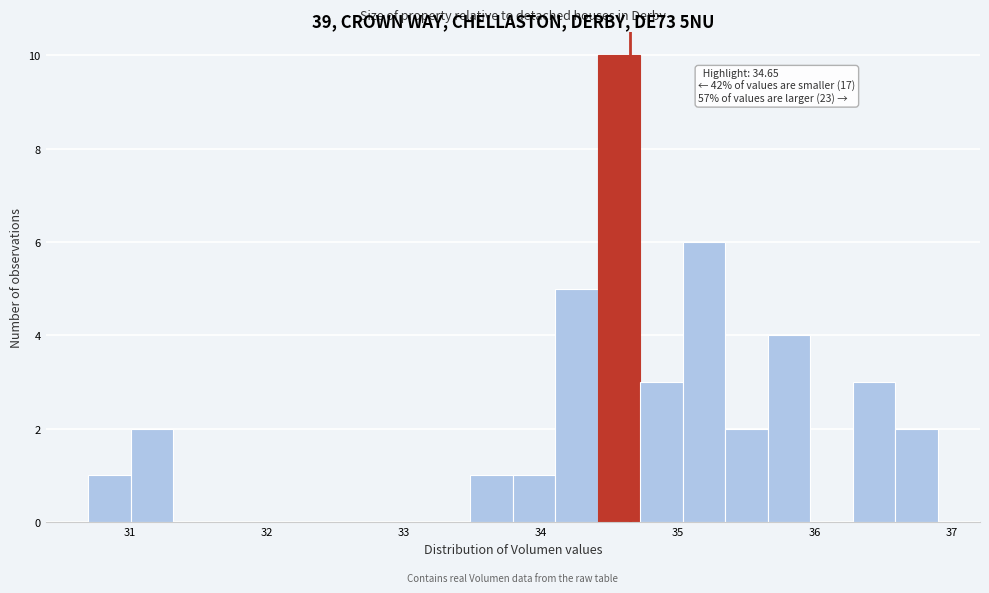

Around what value on the x-axis is the tallest bar? Give the approximate position of its centre, as read against the axis.

34.6